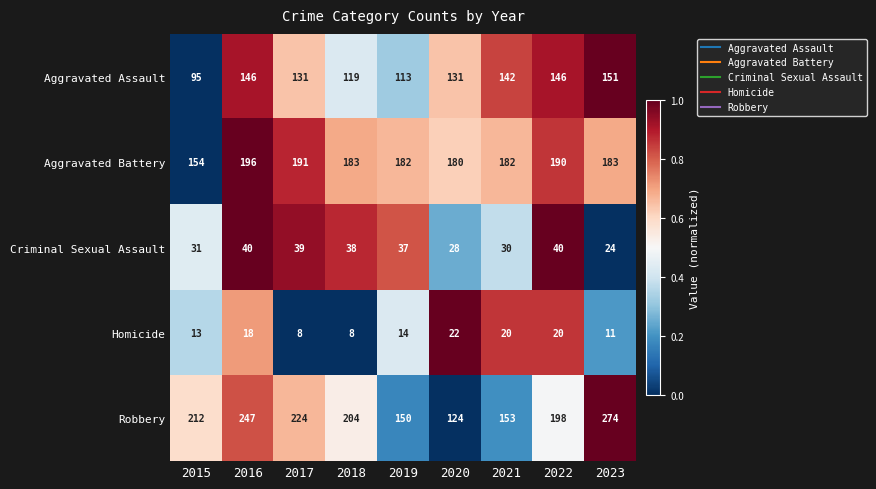

At how many categories does at least one series exceed 20?

9